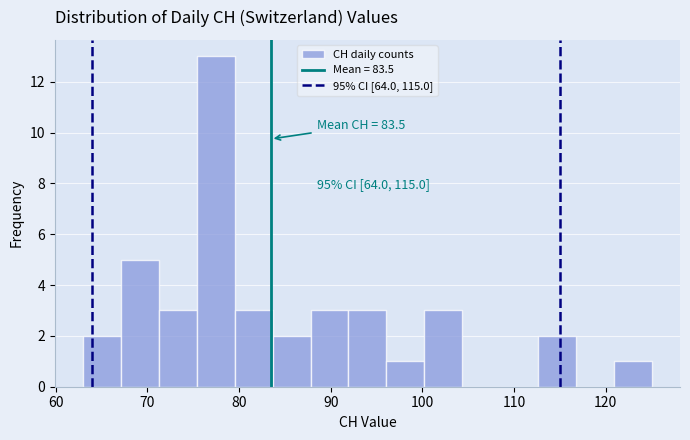

Which range on the x-axis has the tallest bar?

75 to 80